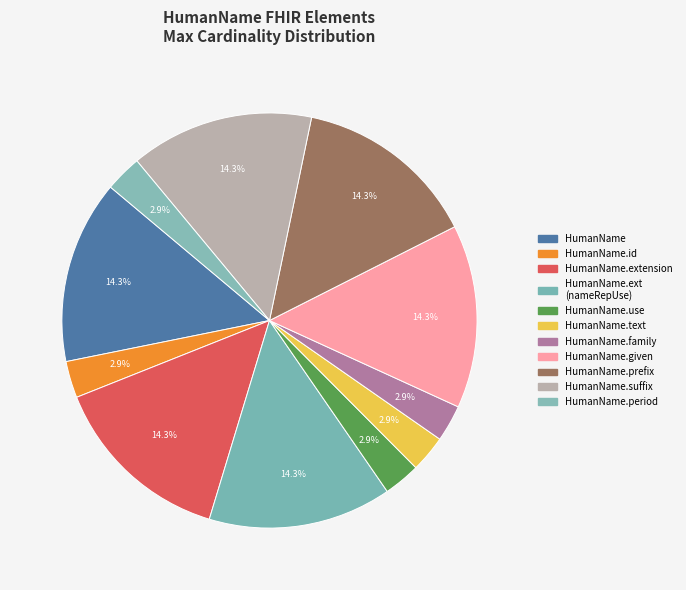

How many segments does this pie chart have?

11